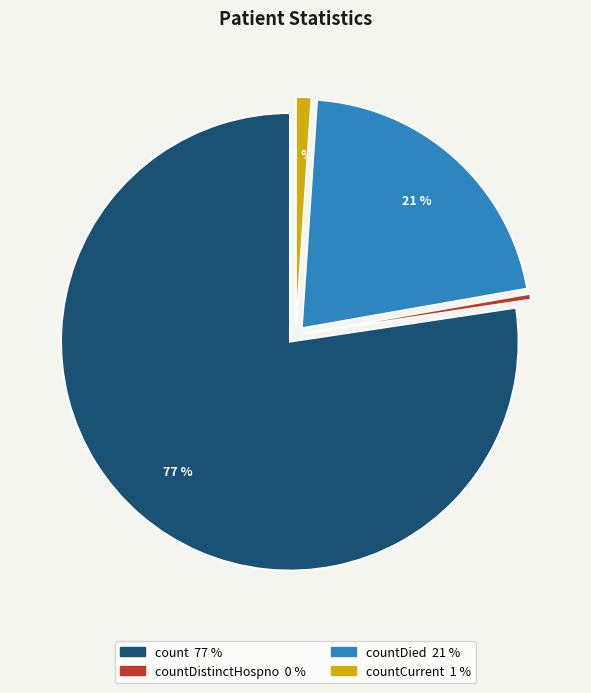

Does any single category account for the majority?

Yes